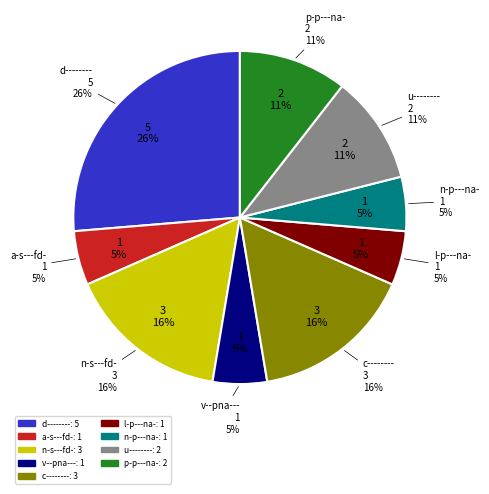

Rank the categories by value from lowest to highest.

a-s---fd-, v--pna---, l-p---na-, n-p---na-, u--------, p-p---na-, n-s---fd-, c--------, d--------